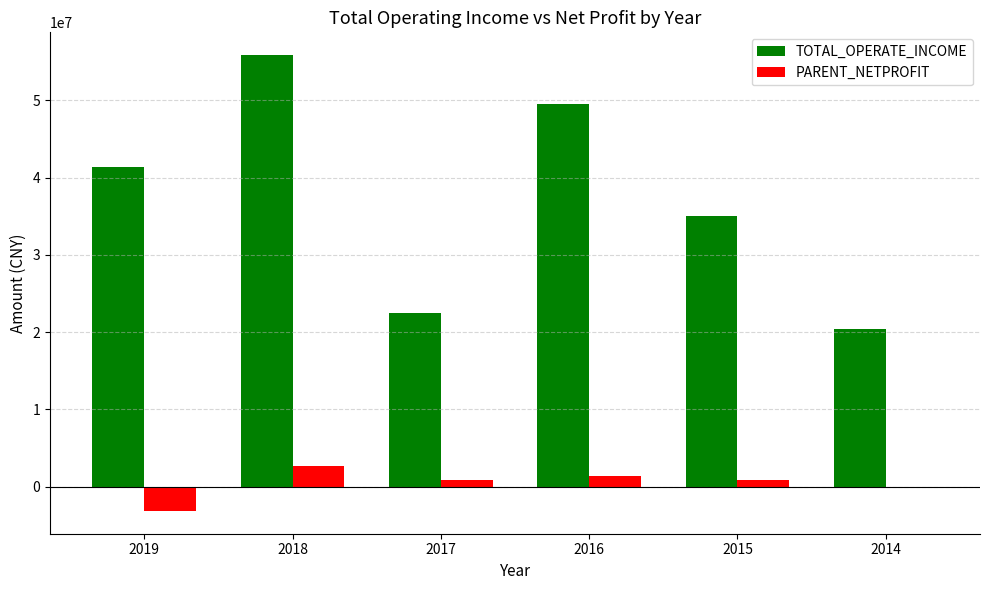

What is the difference between the maximum and minimum values in the PARENT_NETPROFIT series?

5861679.8